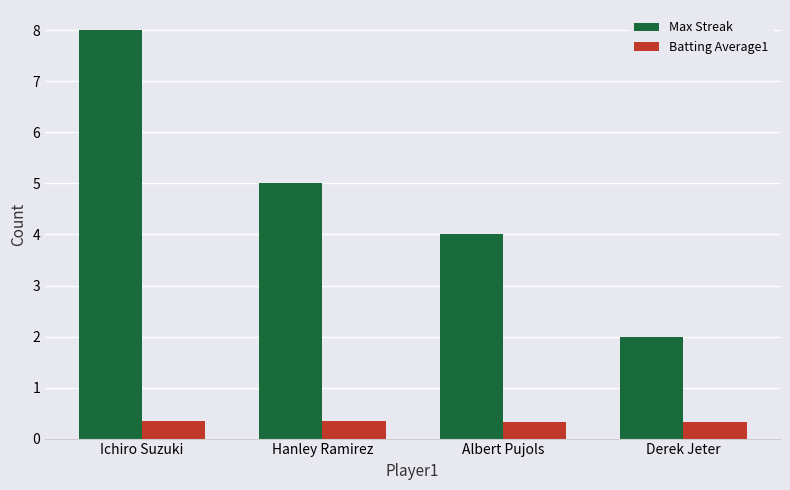

Count the Batting Average1 values in the range 0 to 1.

4